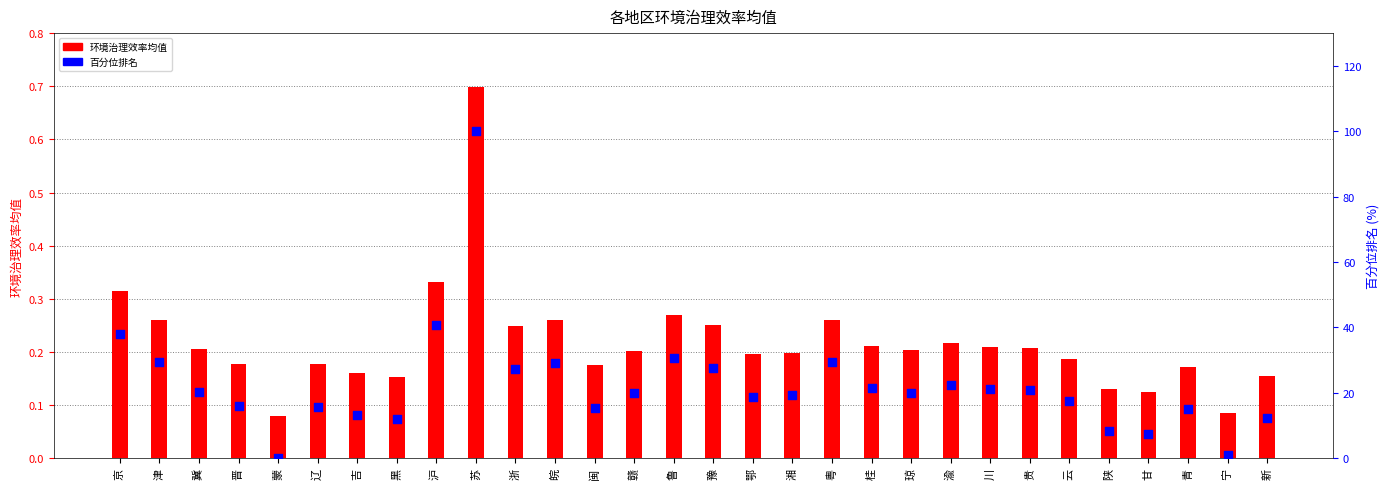

At how many categories does at least one series exceed 73?

1